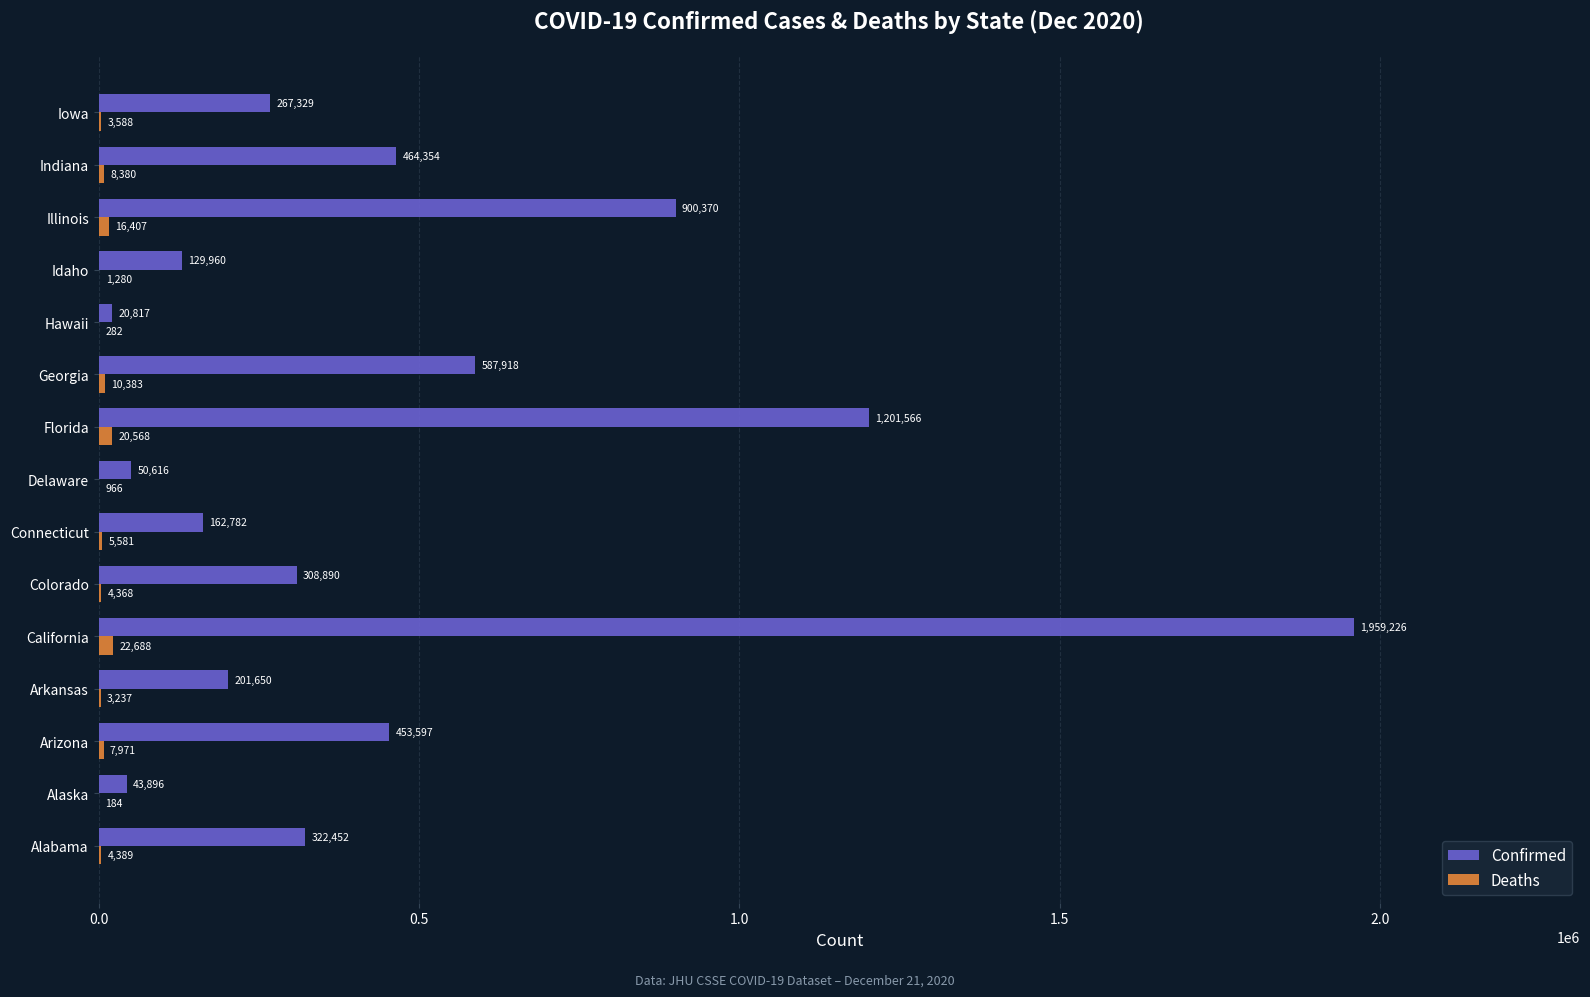

At which category is the sum across all series the highest?

California